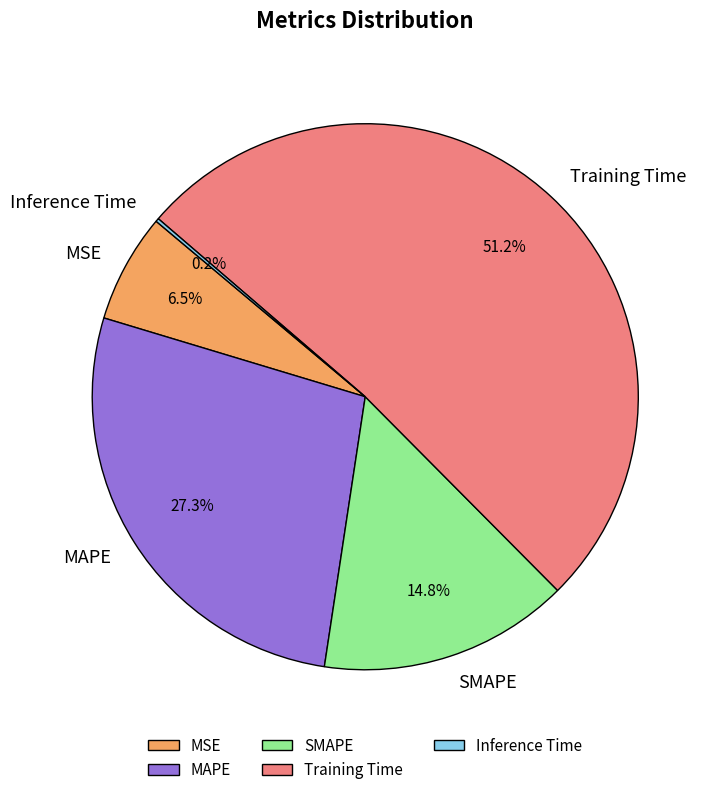

Which has a higher value, SMAPE or MAPE?

MAPE